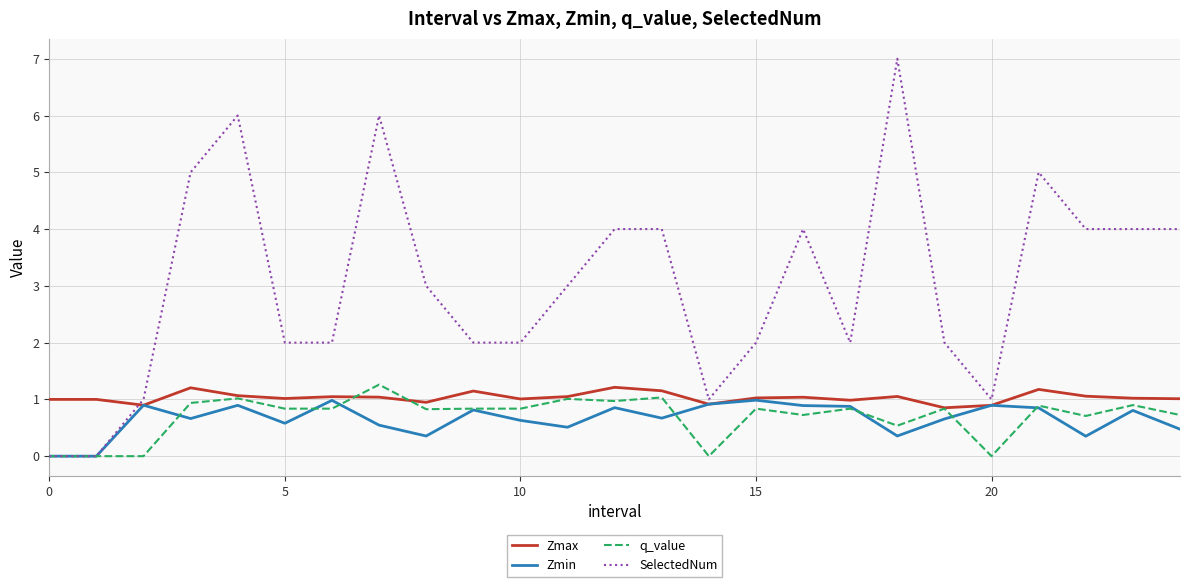

Which series has the largest range (max minus min)?

SelectedNum